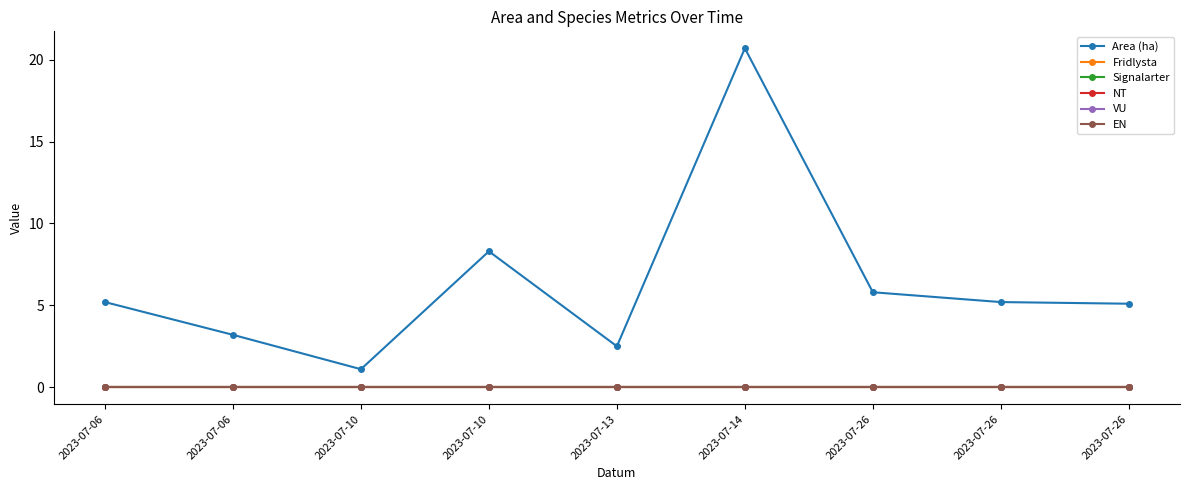

At how many categories does at least one series exceed 16?

1